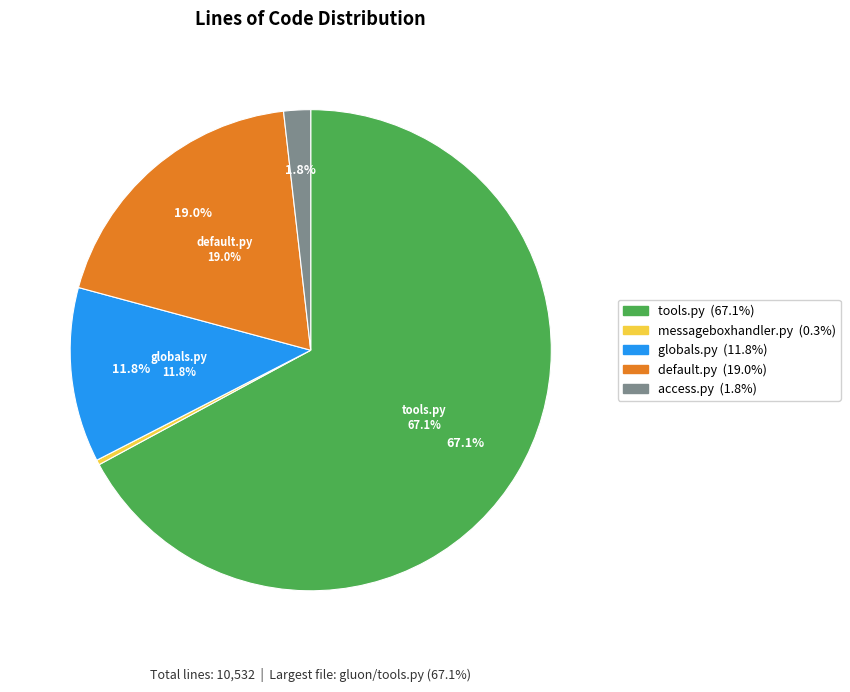

How many slices are in this pie chart?

5